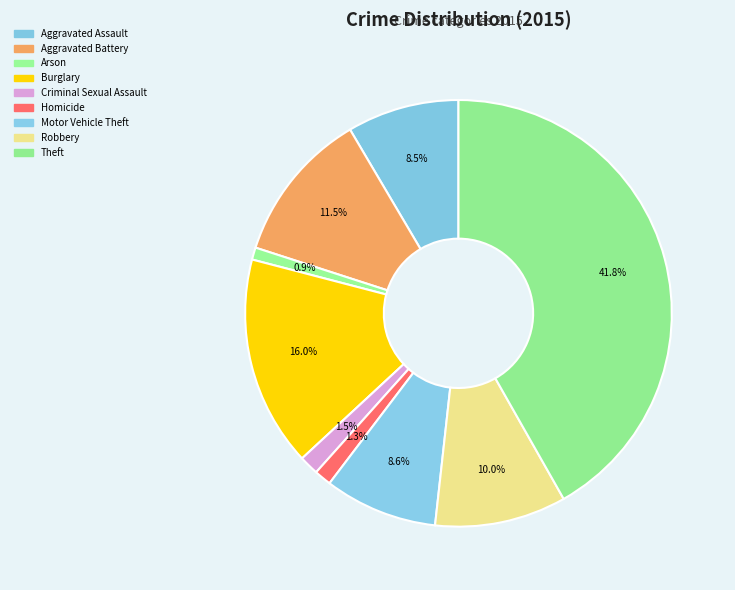

Which slice is the smallest?

Arson